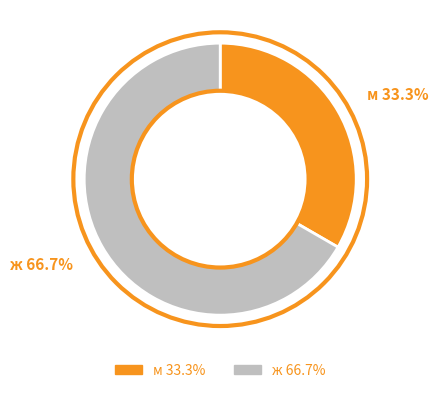

Rank the categories by value from highest to lowest.

ж, м